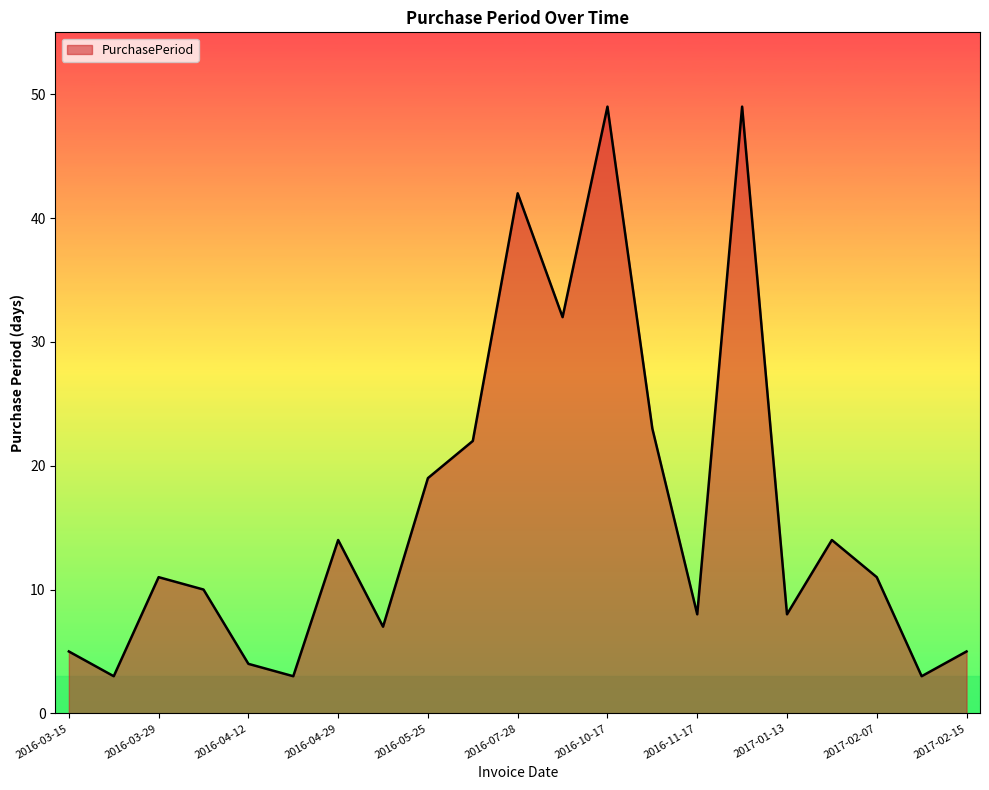

What is the greatest value displayed?

49